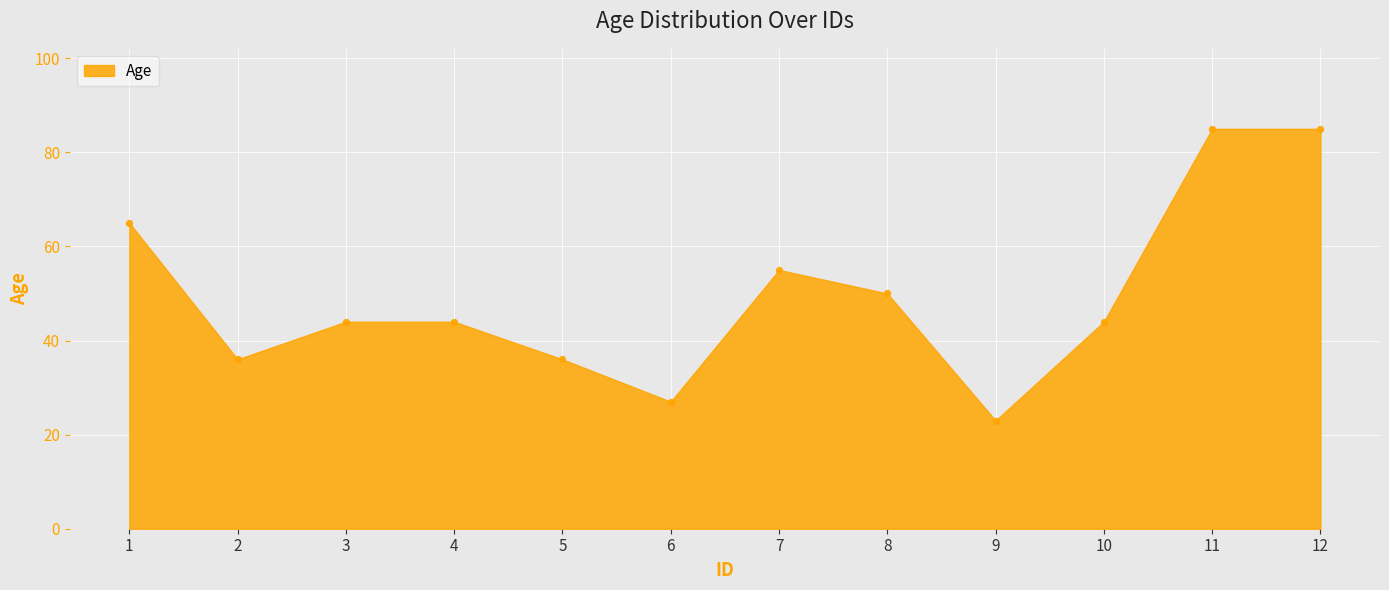

What is the range of Y values (max minus min)?

62